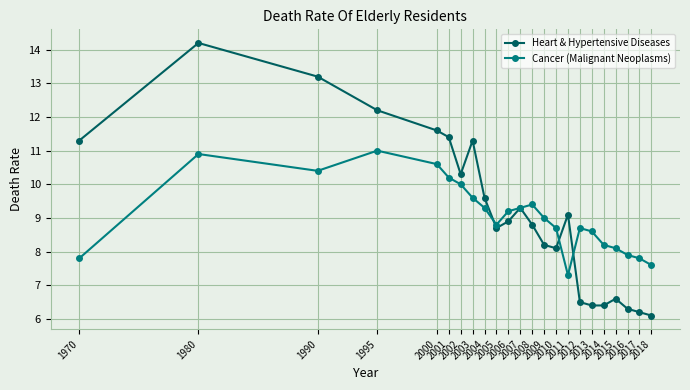

What is the sum of the Heart & Hypertensive Diseases values at 1995 and 2014?

18.6